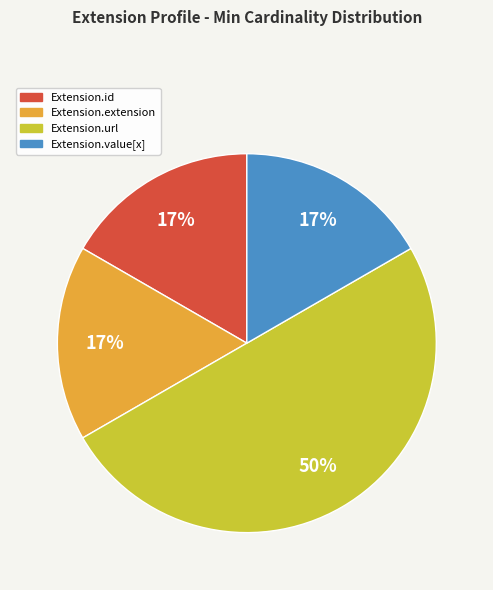

Do Extension.value[x] and Extension.url together represent more than half of the pie?

Yes